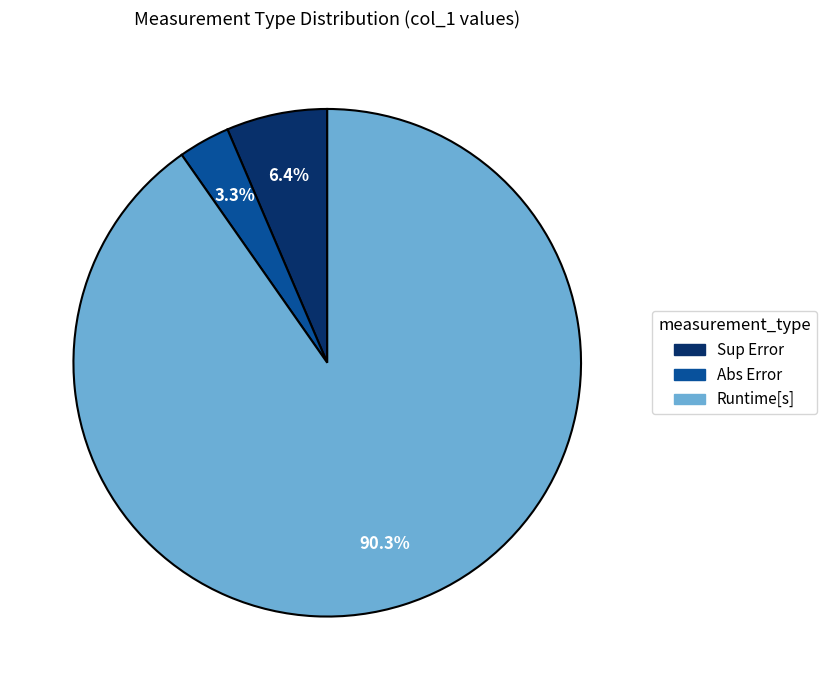

How many segments does this pie chart have?

3